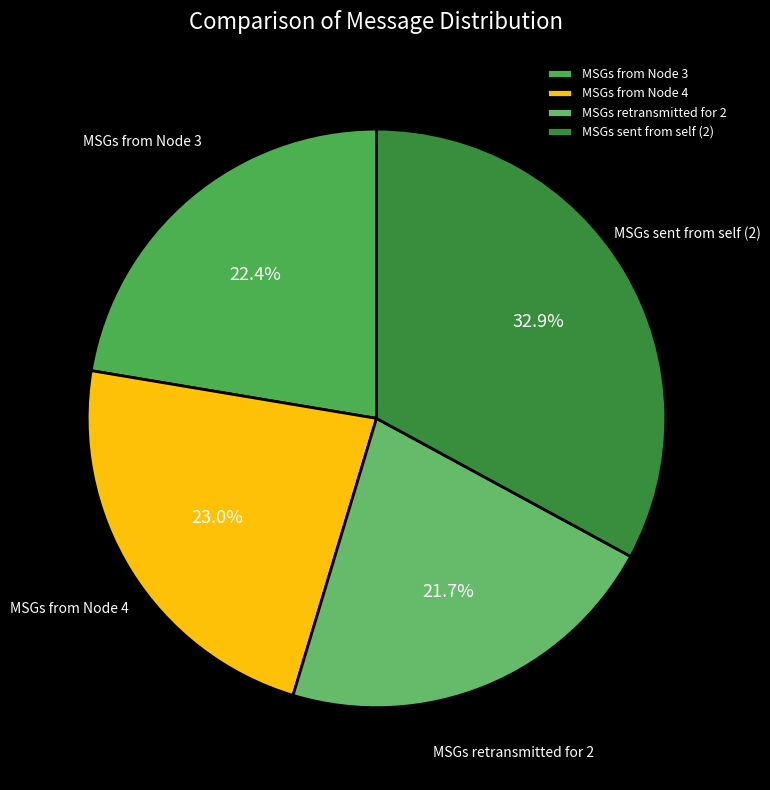

To the nearest percent, what portion does MSGs sent from self (2) represent?

33%